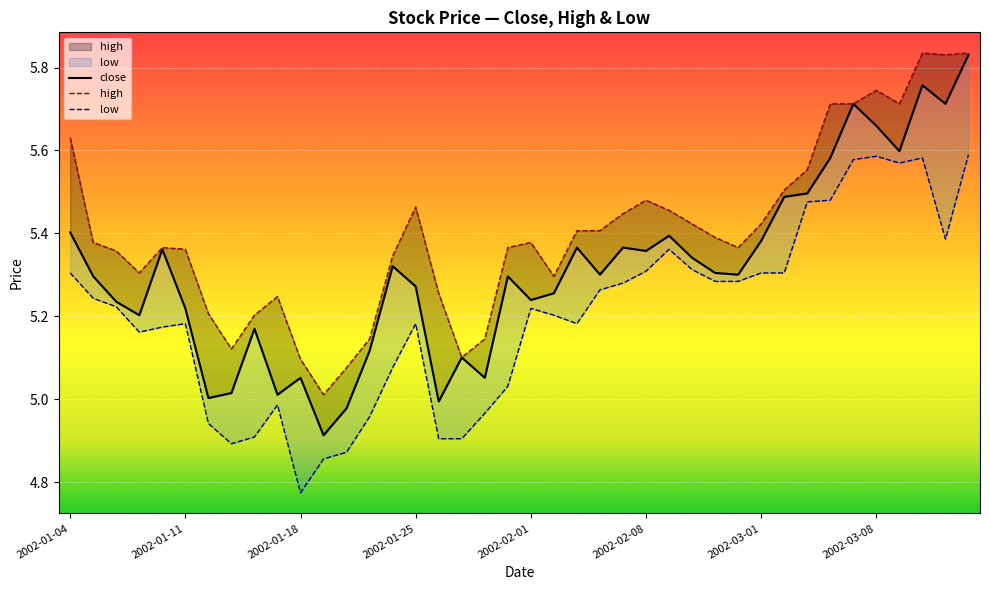

How many data points are above 5?

37